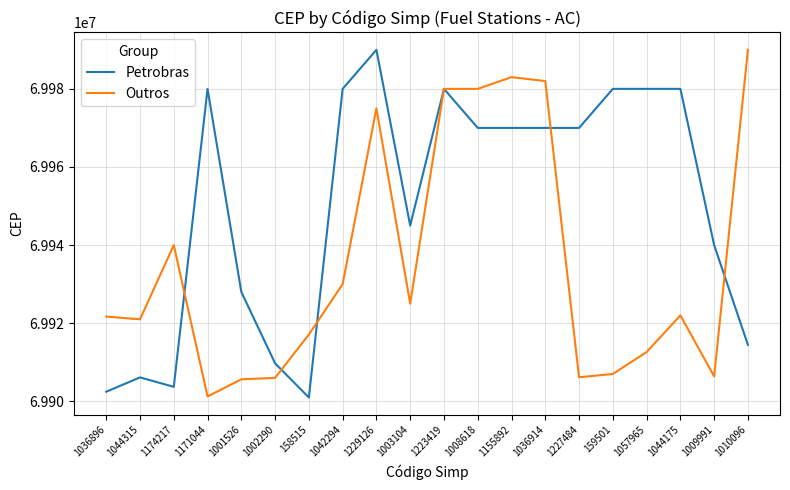

What is the spread (max minus min) of values at 1009991?

33620